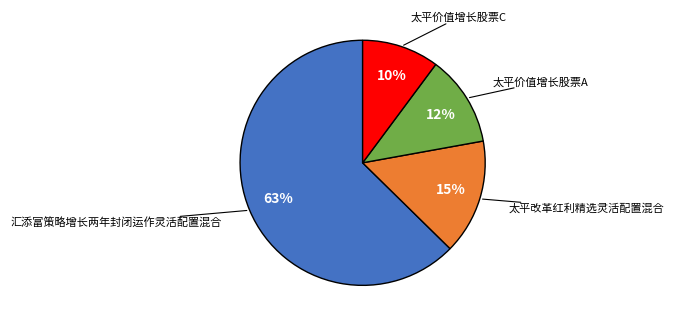

Does 汇添富策略增长两年封闭运作灵活配置混合 represent more than half of the total?

Yes